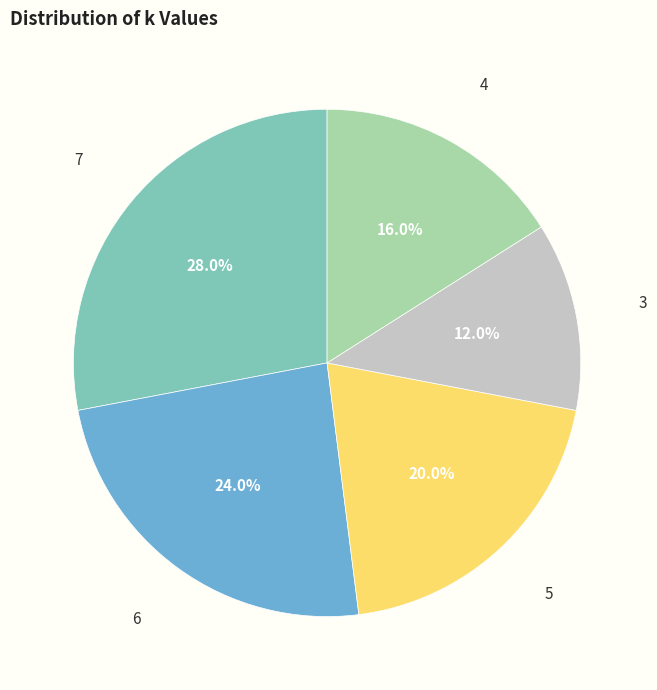

Which has a higher value, 3 or 6?

6